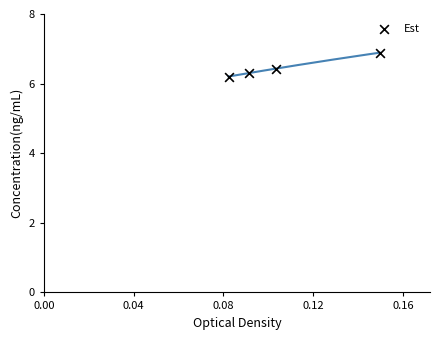

What is the average Y value?

6.5